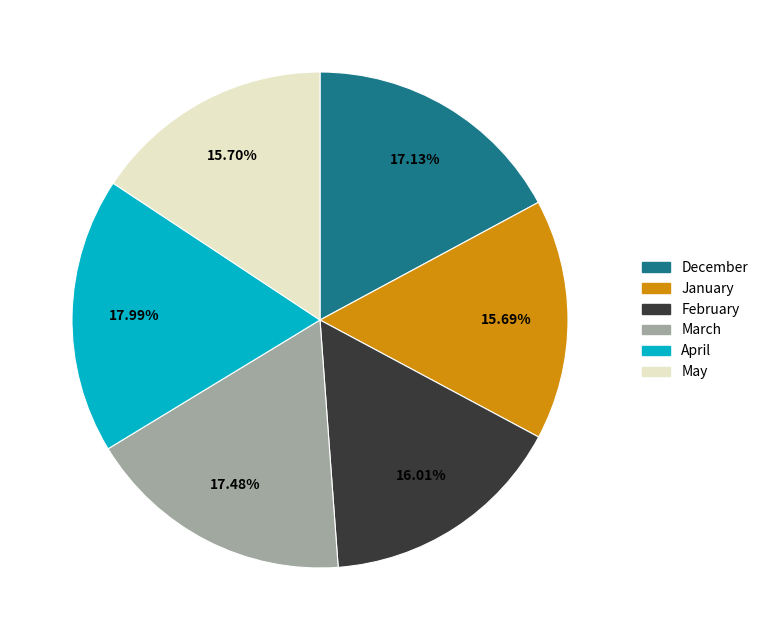

Combined, do April and March account for over 50%?

No